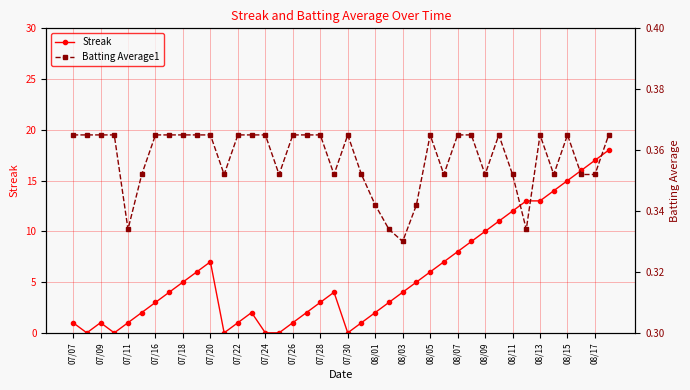

The Streak series shows 3 at 07/28. True or false?

True